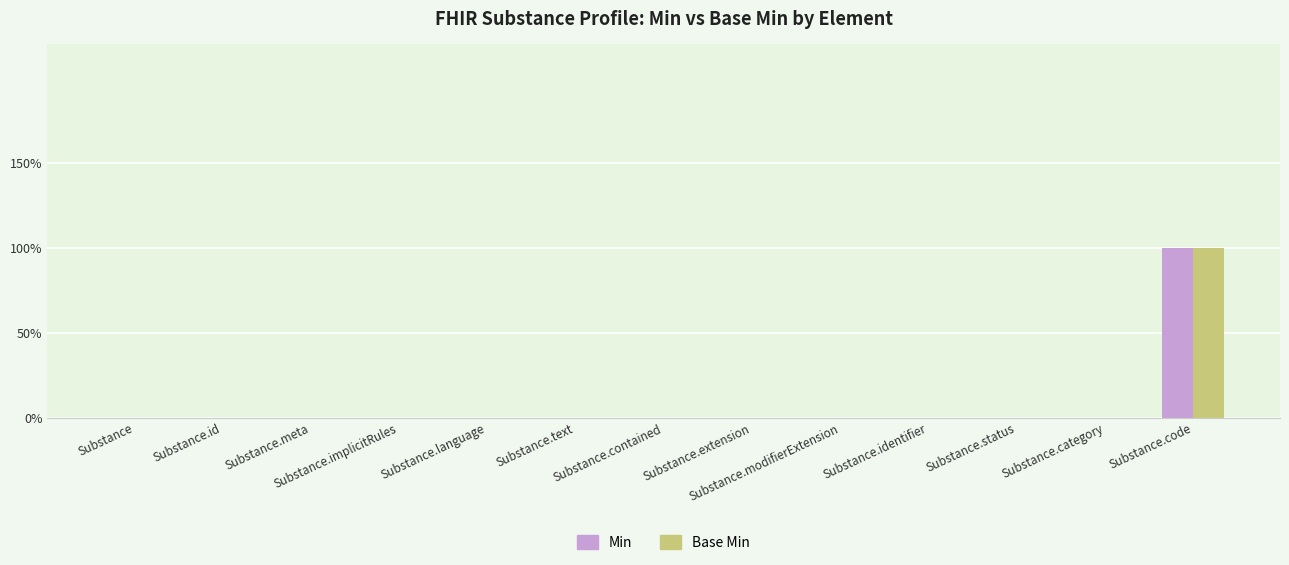

The value of Min at Substance.status is 0. True or false?

True